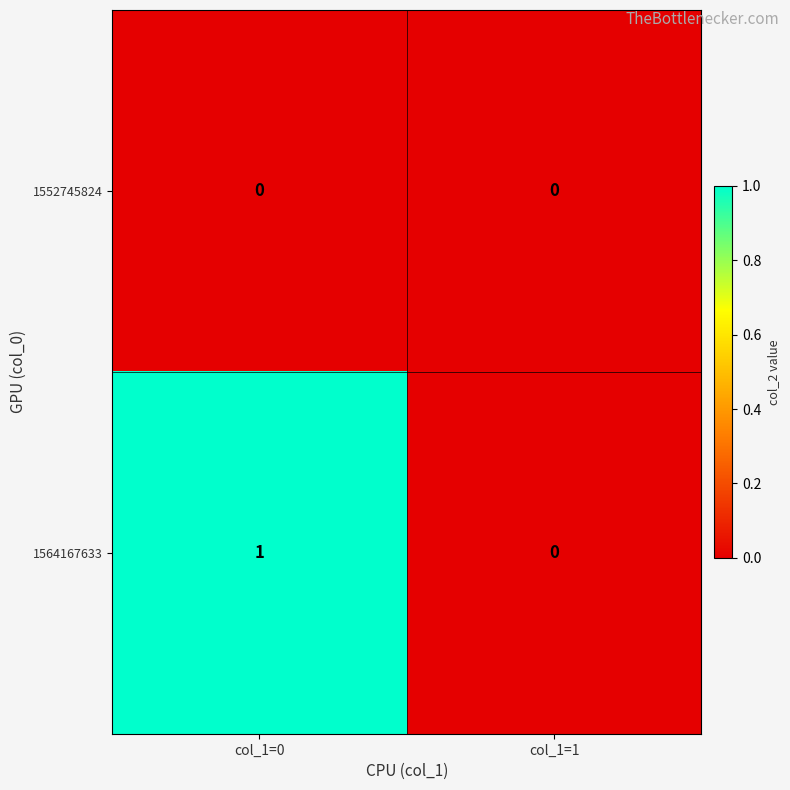

Count the number of data series in this chart.

2